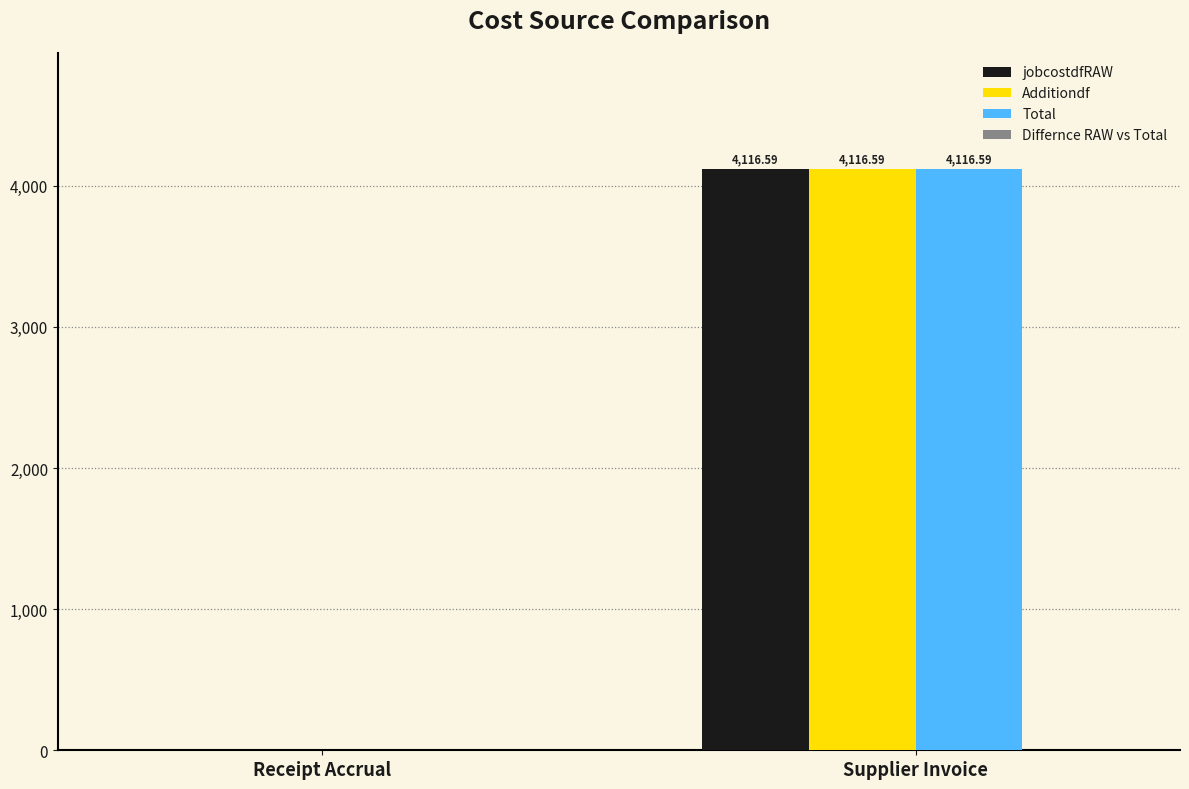

What is the total value across all series at Supplier Invoice?

12349.8